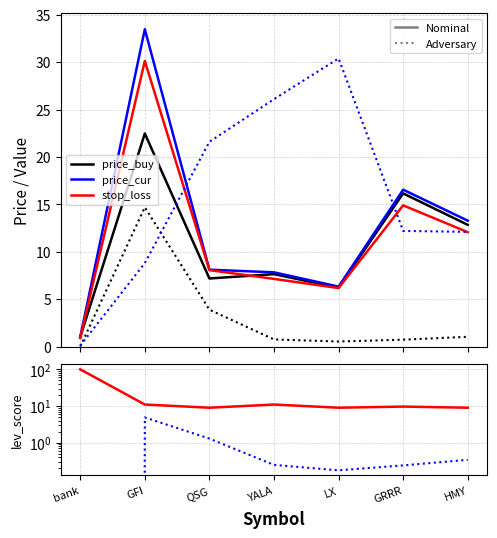

Which has a higher value, YALA or GFI?

GFI